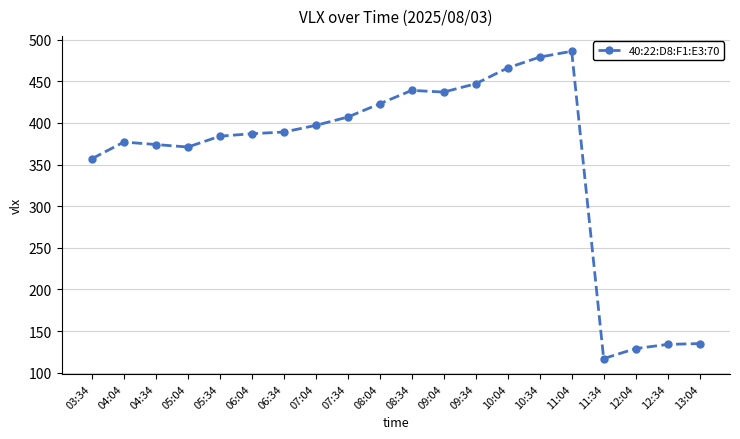

What is the label of the 8th point from the left?

07:04